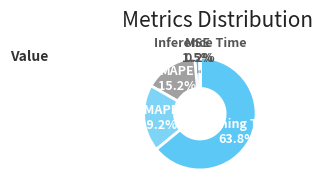

To the nearest percent, what percentage of the pie is MAPE?

15%